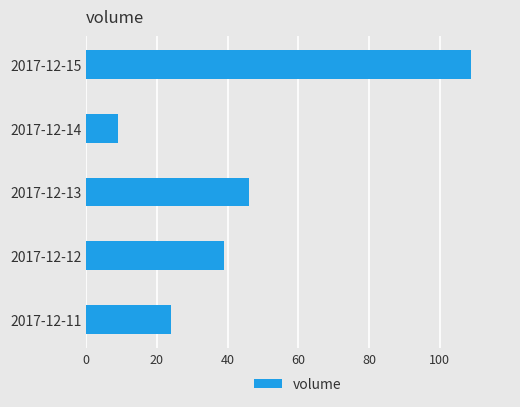

What is the greatest value displayed?

109